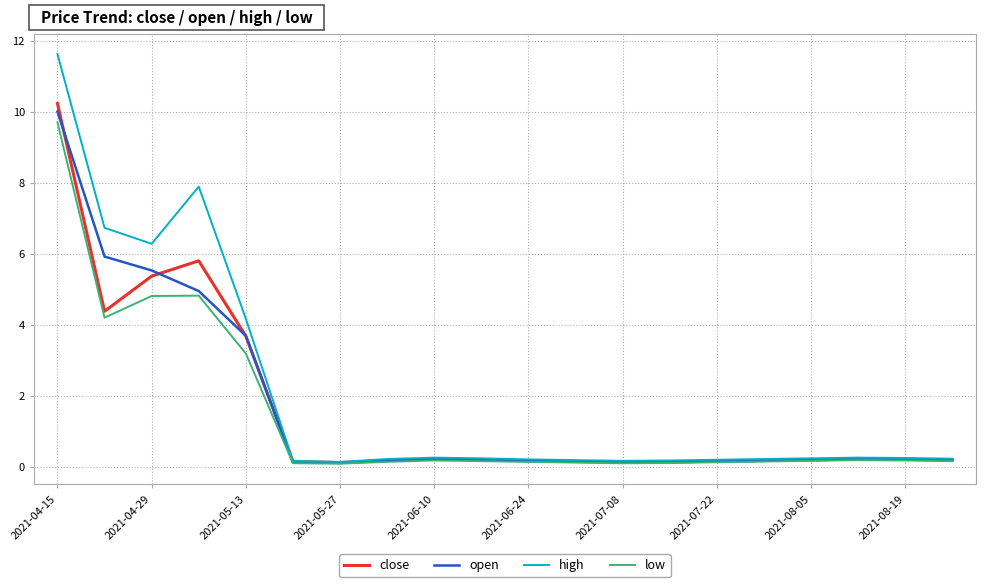

In open, how many points are higher than both neighbors (excluding endpoints)?

2